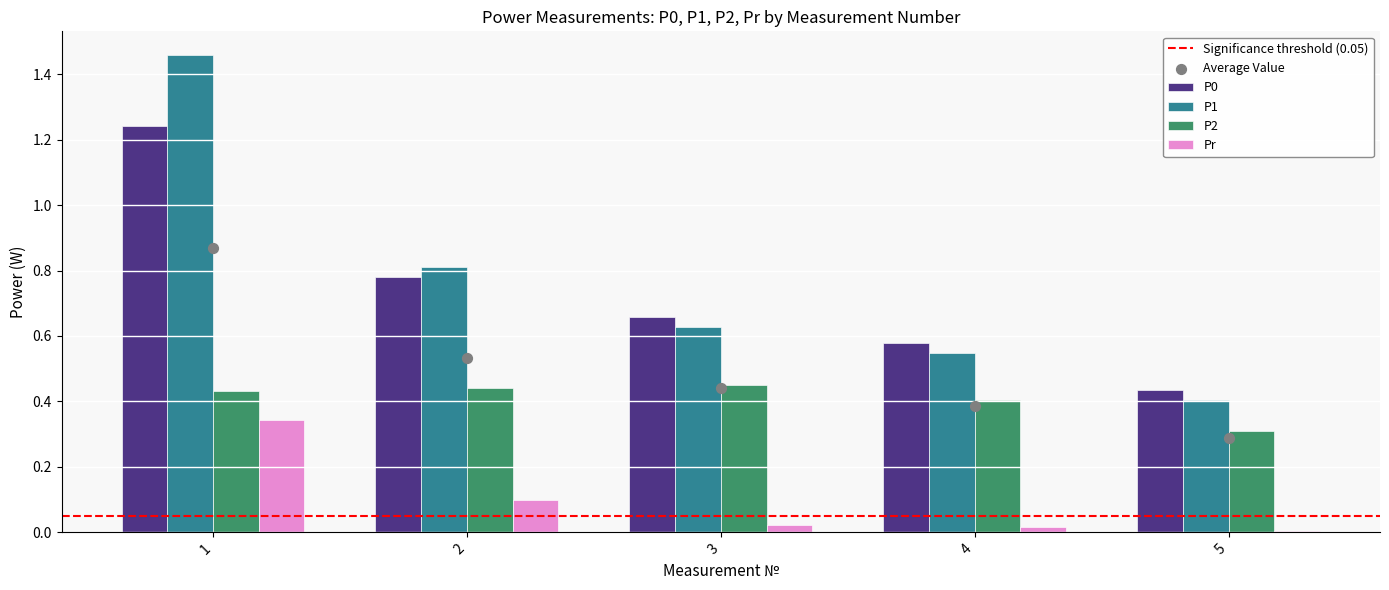

At which category is the sum across all series the highest?

1